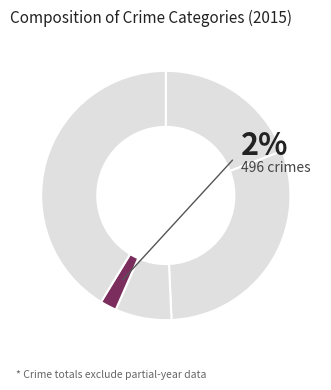

Is there any slice that represents more than half of the pie?

No